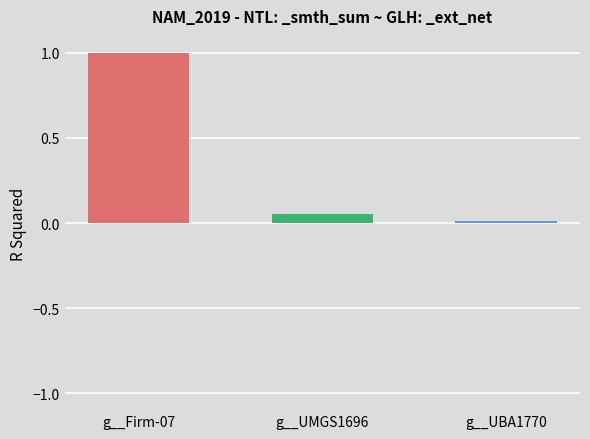

How many distinct data groups are displayed?

1